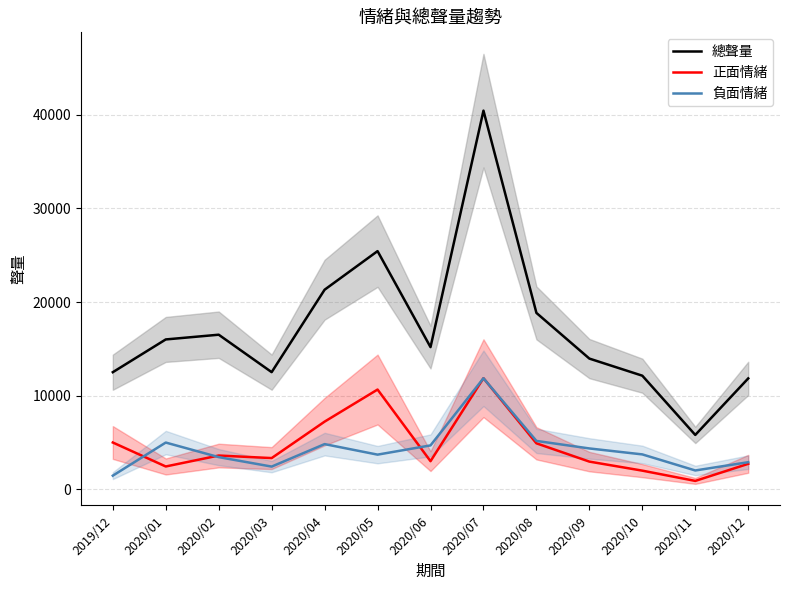

What is the difference between the maximum and second lowest values in the 正面情緒 series?

9869